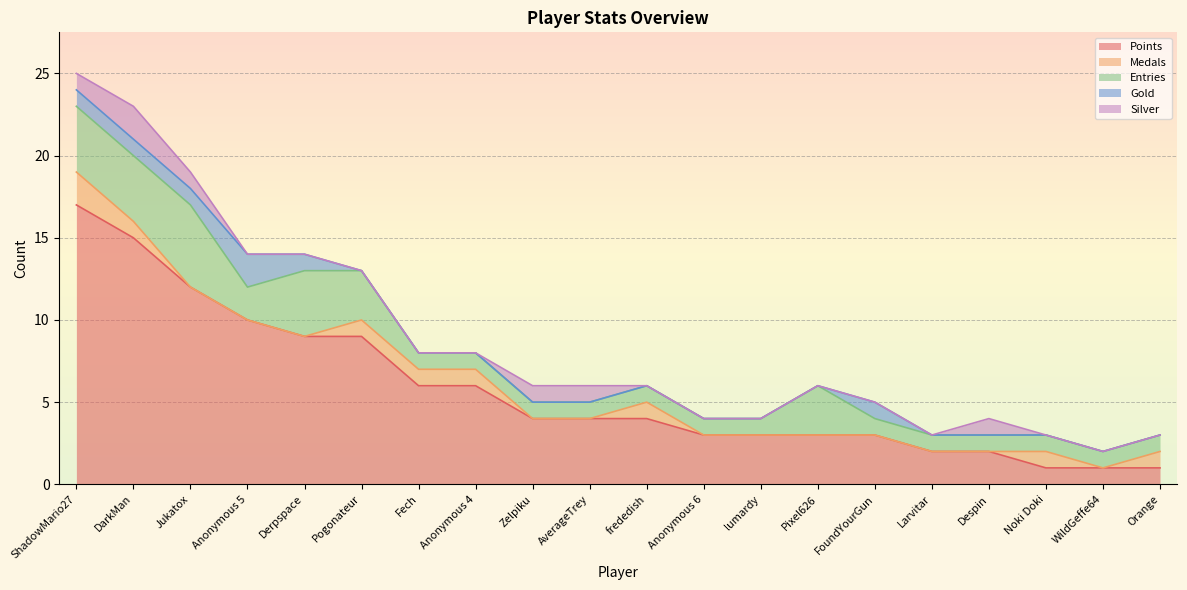

Between Derpspace and Zelpiku, which series saw the biggest shift?

Points